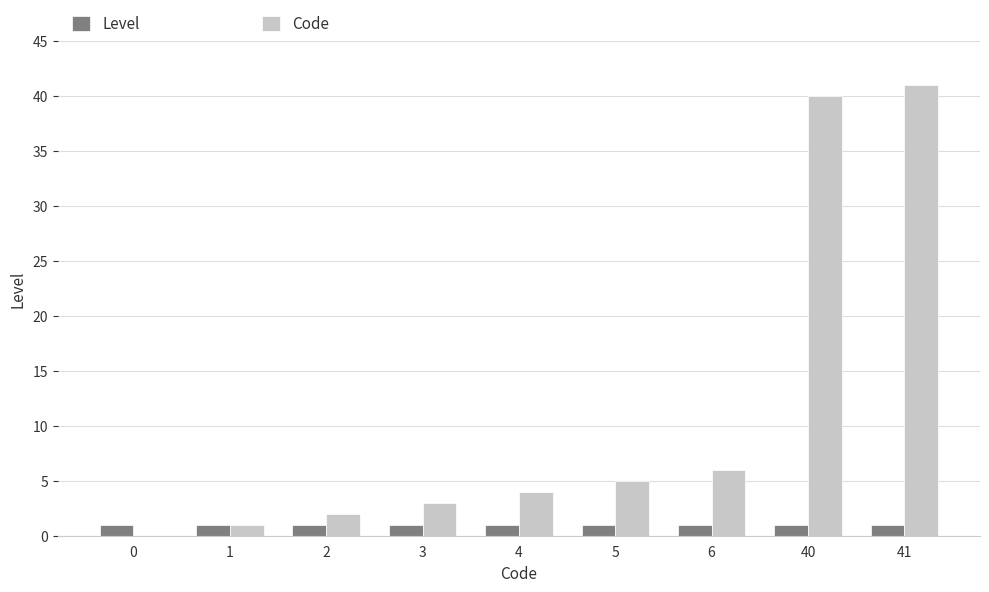

How many positive values does the Code series have?

8